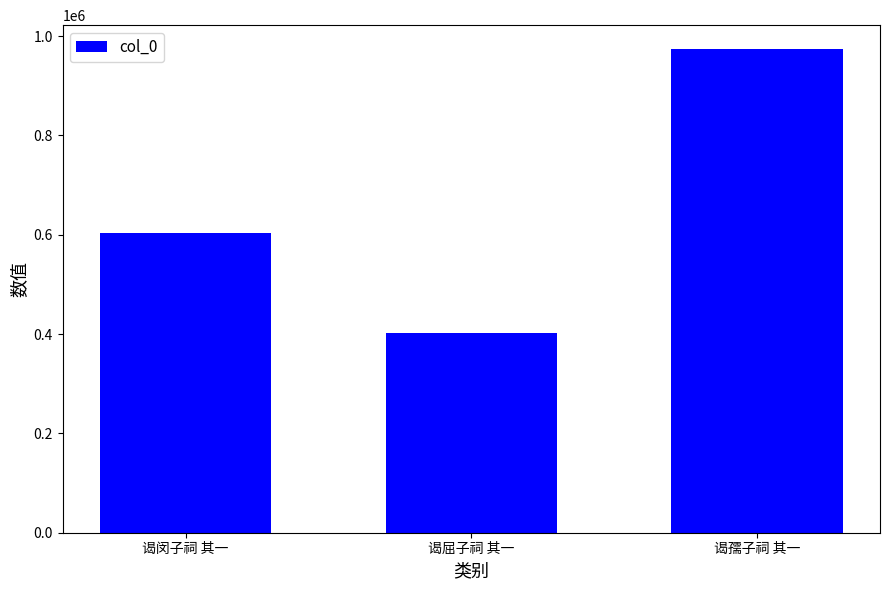

How many bars are there in total?

3